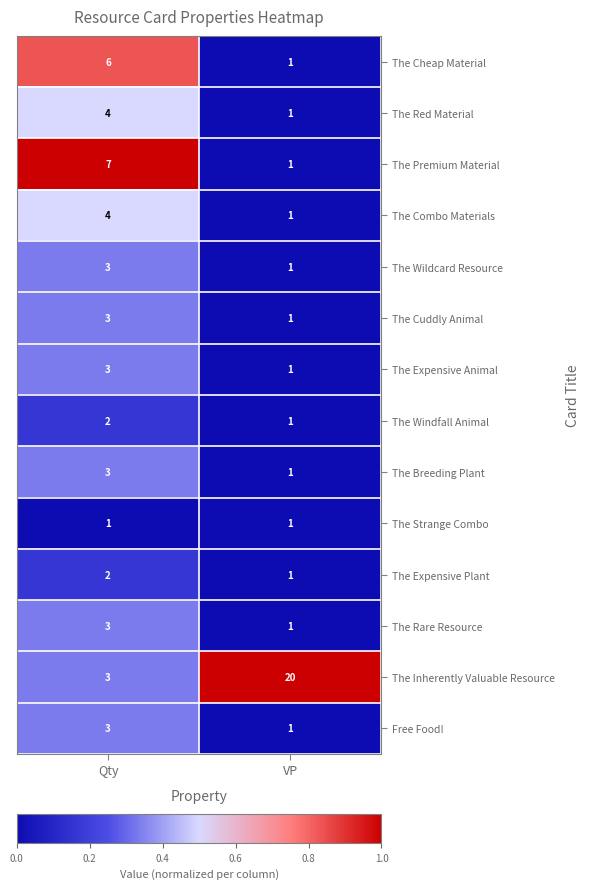

Which series has the largest total across all categories?

The Inherently Valuable Resource